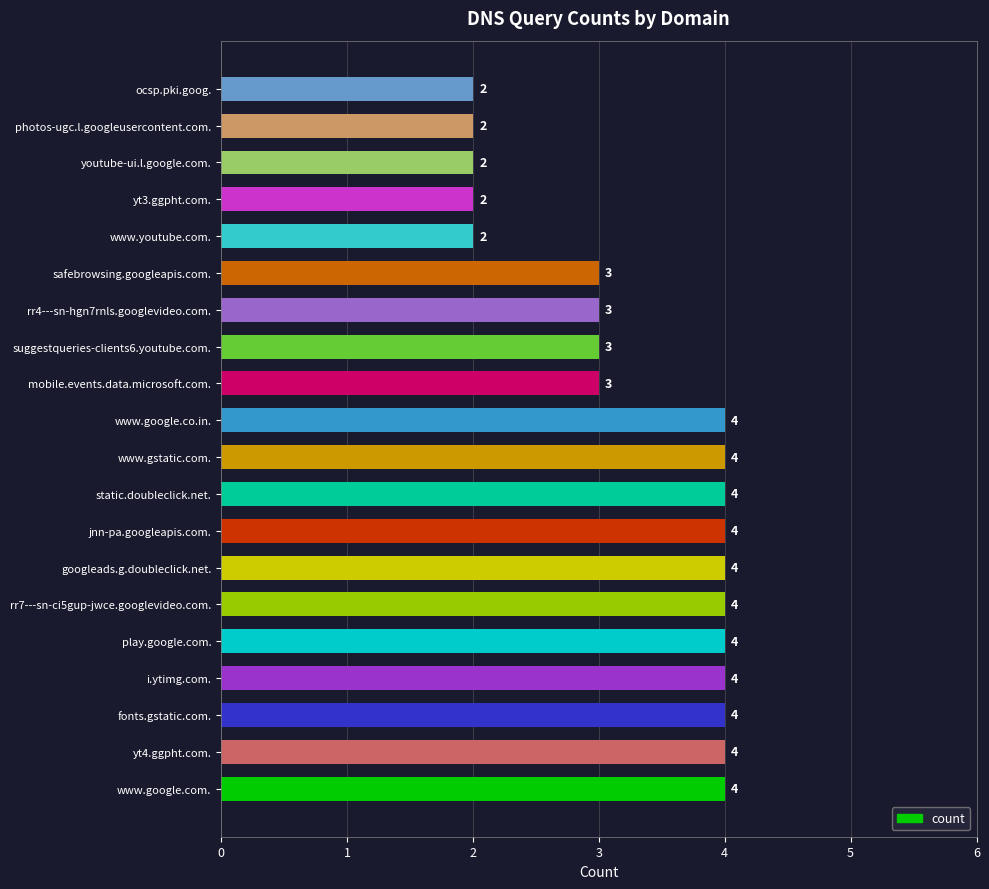

Reading bottom to top, what are all the values shown in this chart?

4	4	4	4	4	4	4	4	4	4	4	3	3	3	3	2	2	2	2	2